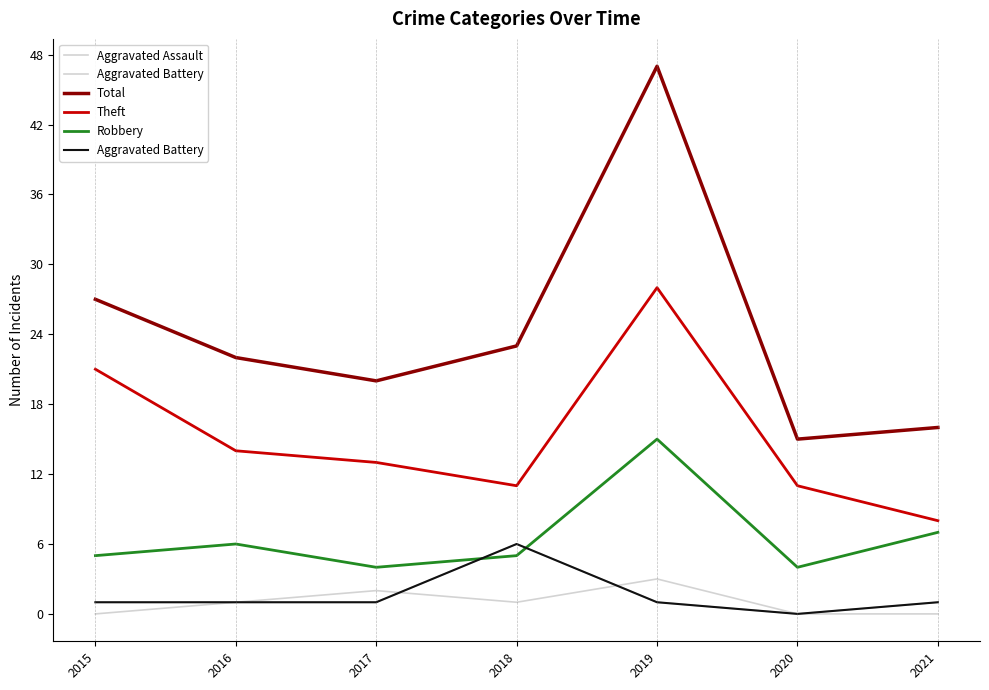

True or false: Aggravated Assault and Robbery intersect in this chart.

False